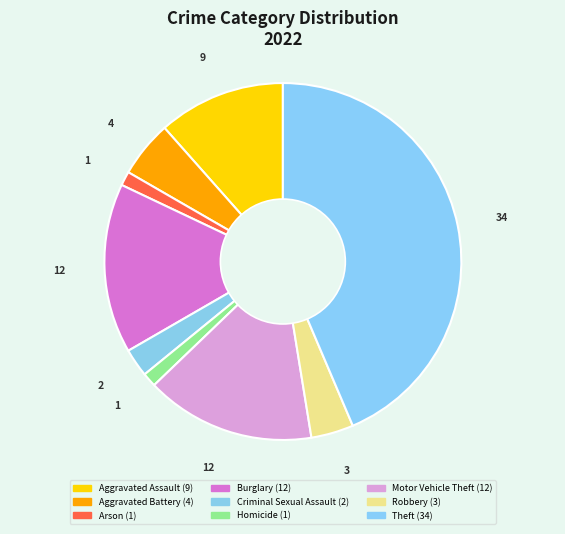

How many slices are in this pie chart?

9